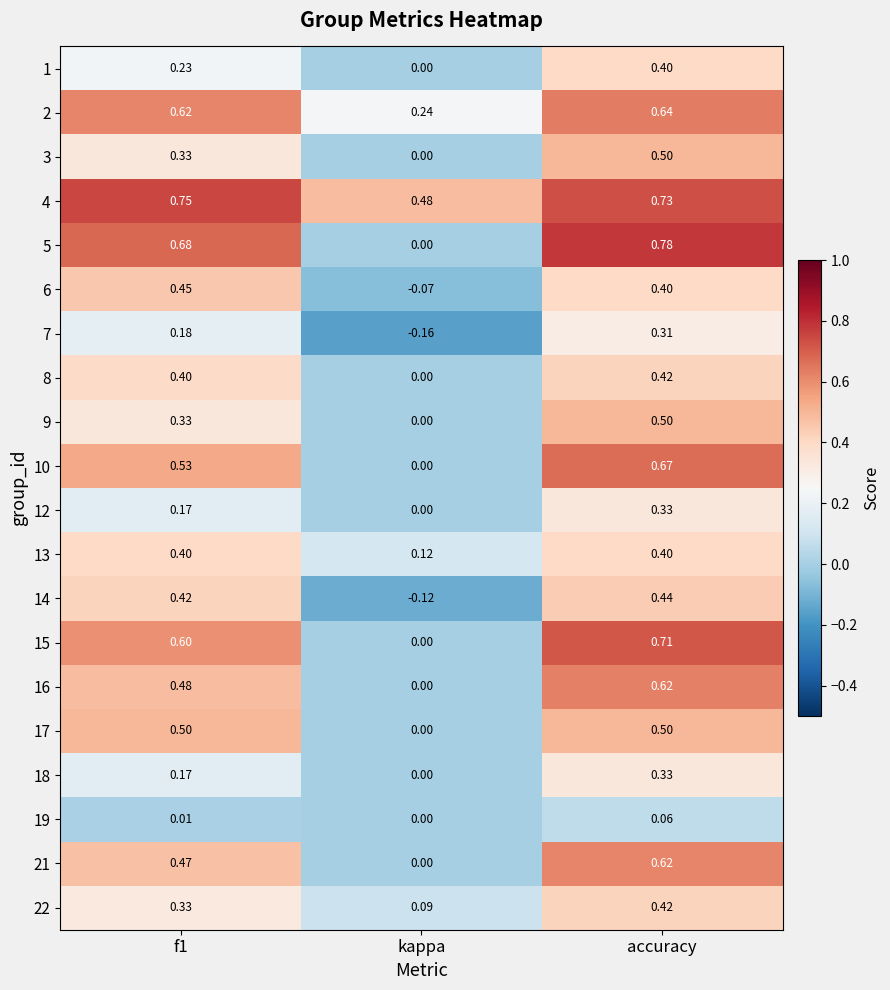

At which category is the sum across all series the highest?

accuracy